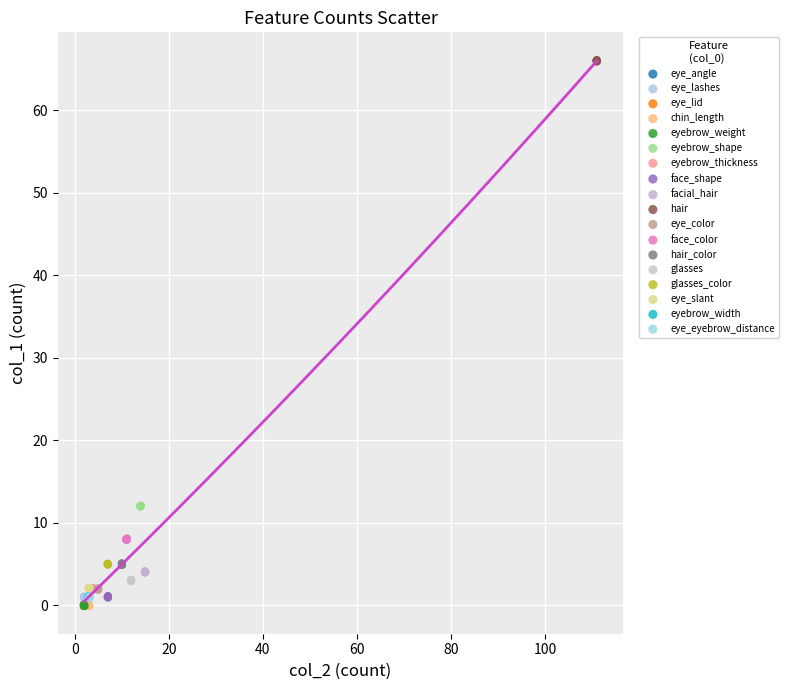

Which series reaches the maximum Y coordinate?

hair